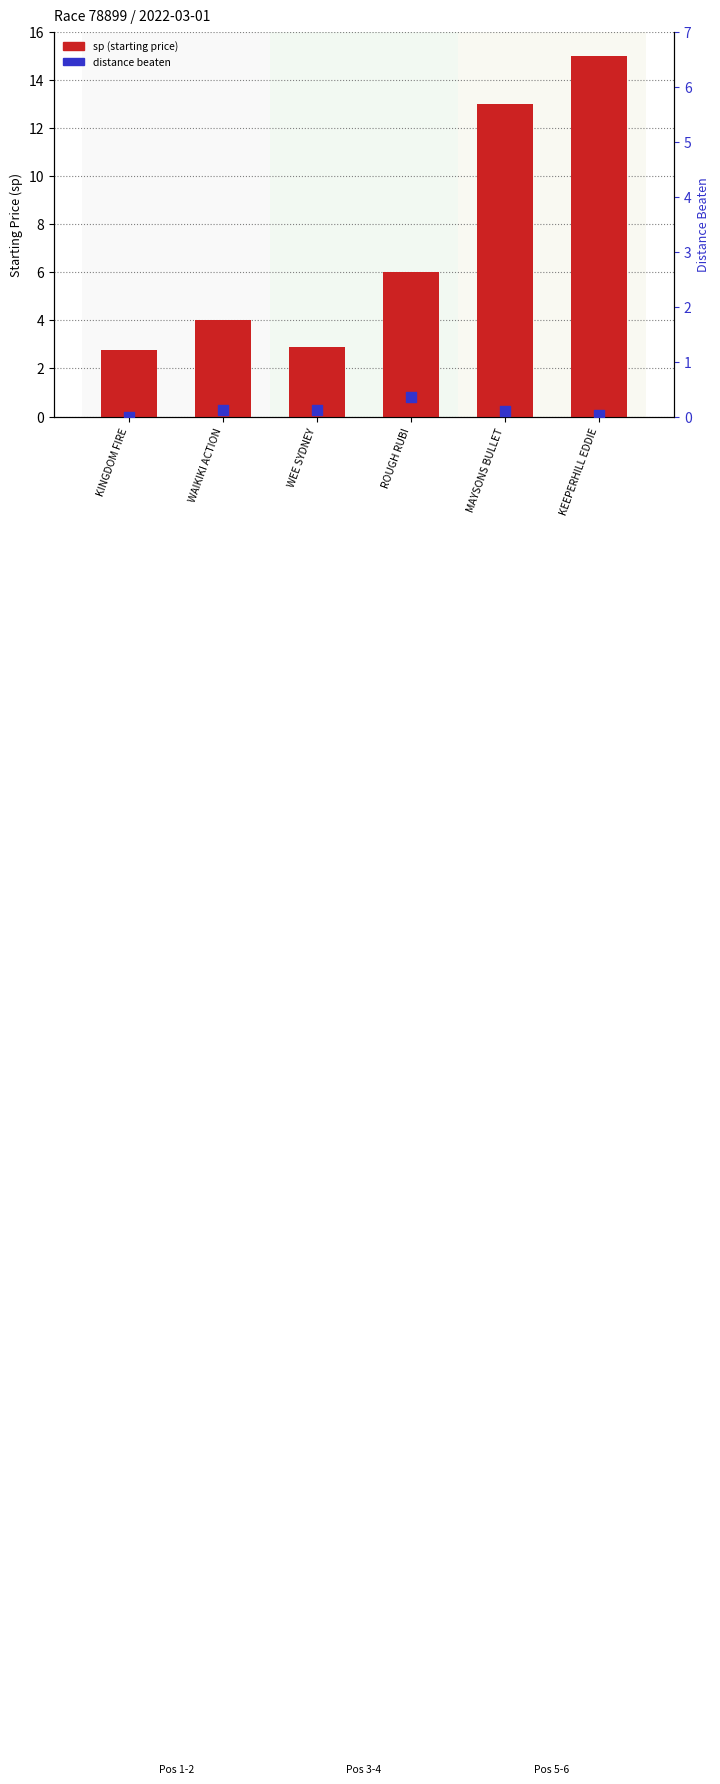

What are all the series names shown in the legend?

sp (starting price), distance beaten